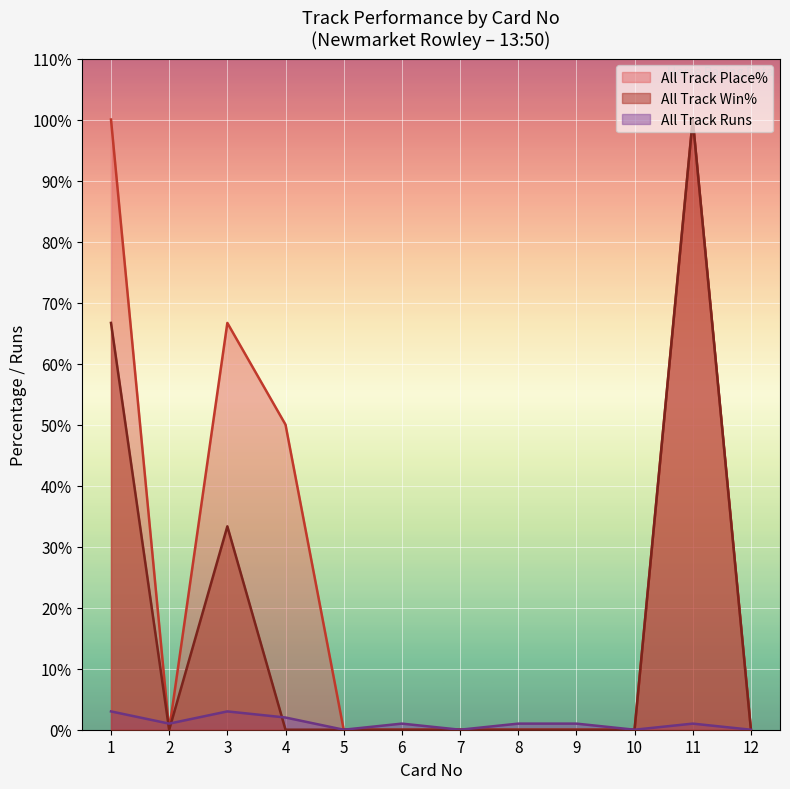

The value of All Track Place% at 4 is 80.1. True or false?

False